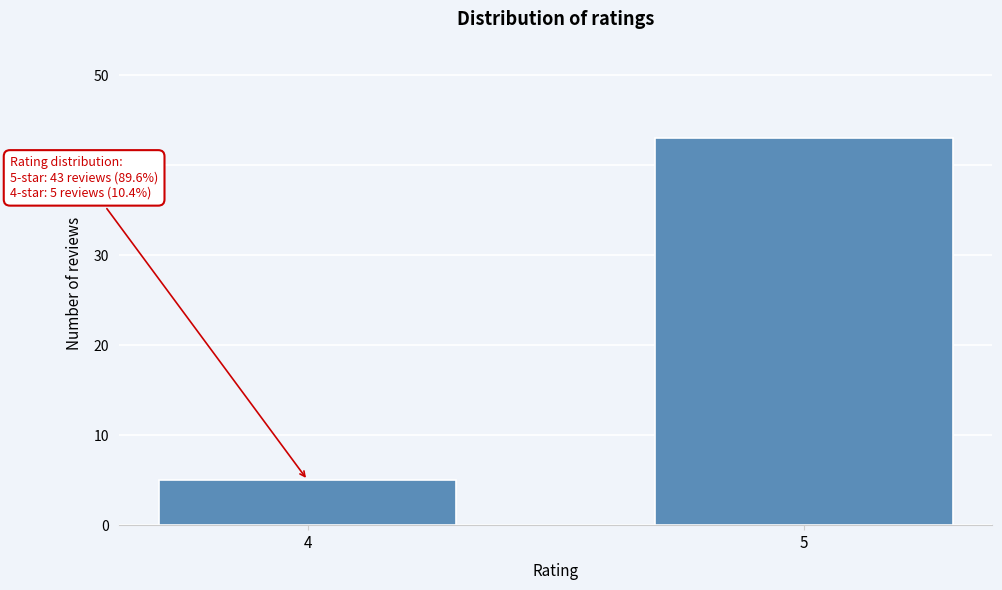

Reading left to right, list all the values displayed in this chart.

5	43